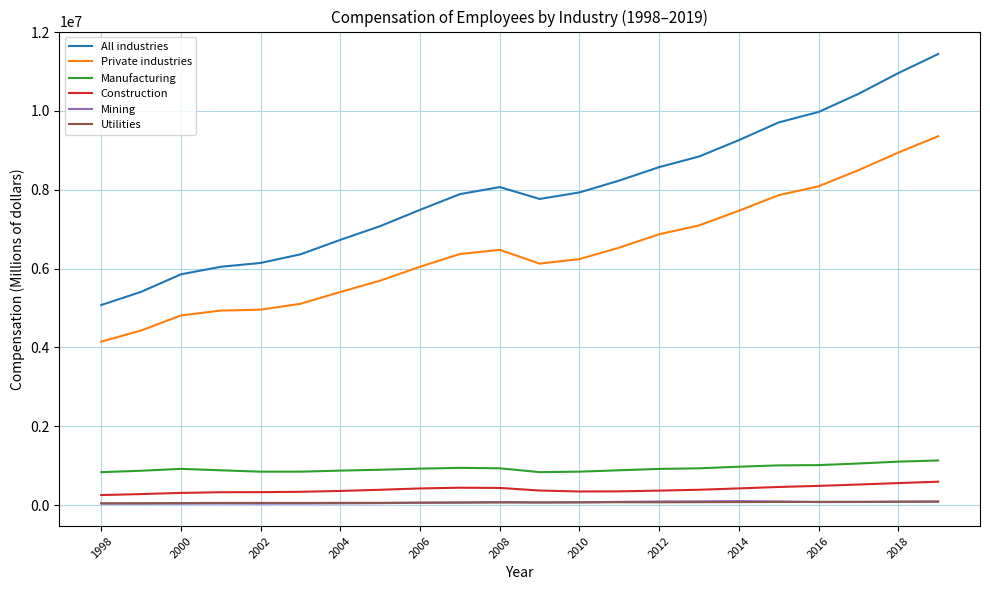

What is the lowest value of the Private industries series?

4146922